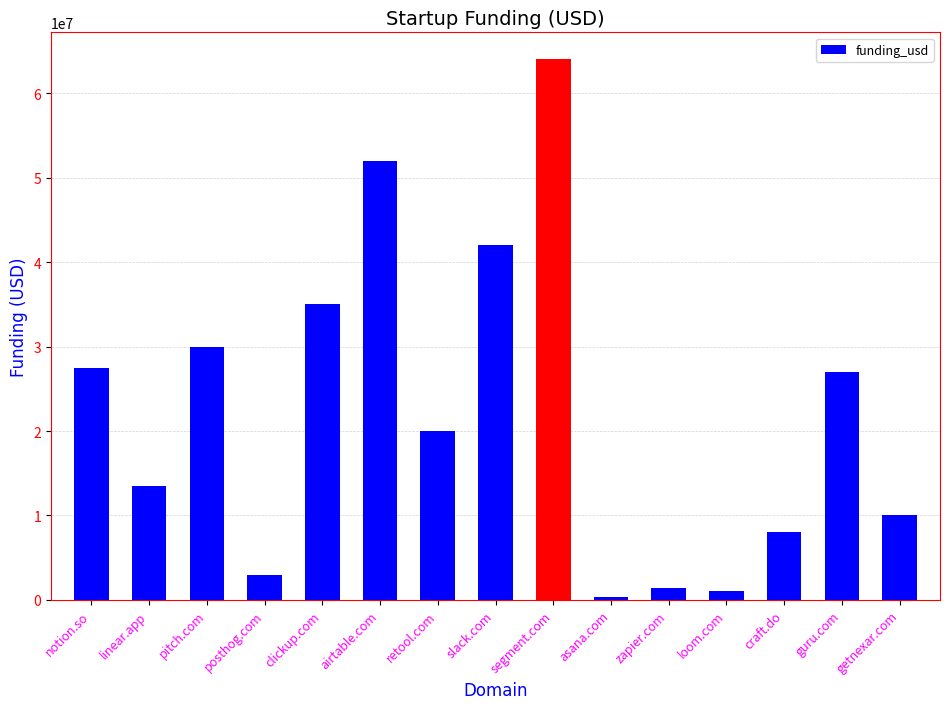

What is the ratio of the value at slack.com to the value at clickup.com?

1.2